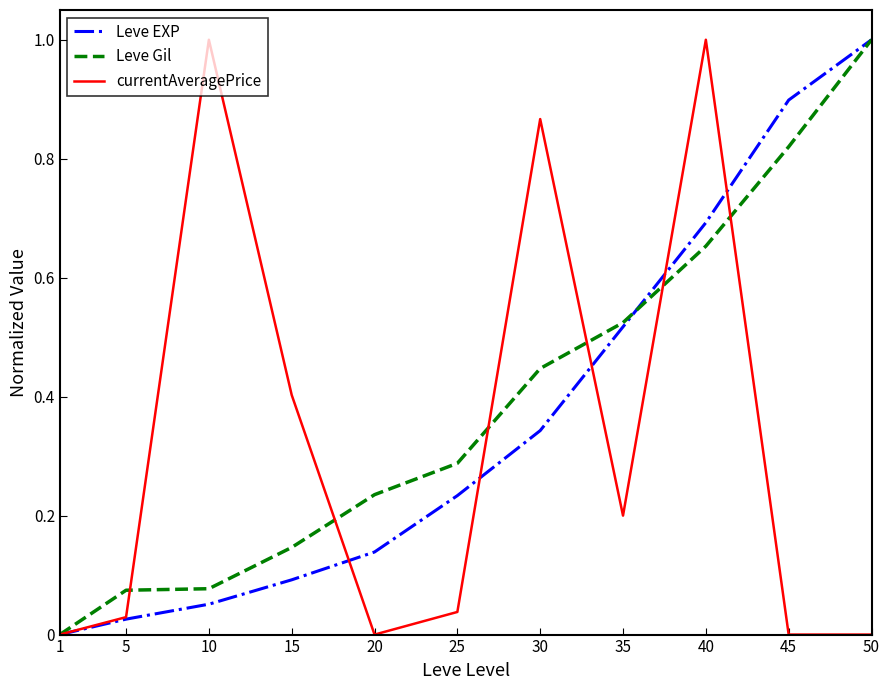

Is the value of Leve EXP at 20 greater than the value of Leve Gil at 30?

No